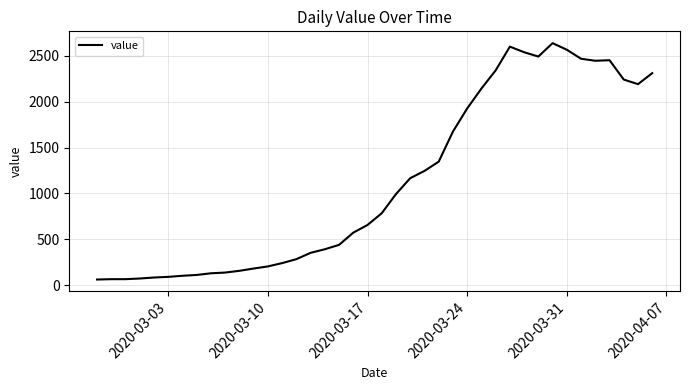

What is the minimum value shown in the chart?

61